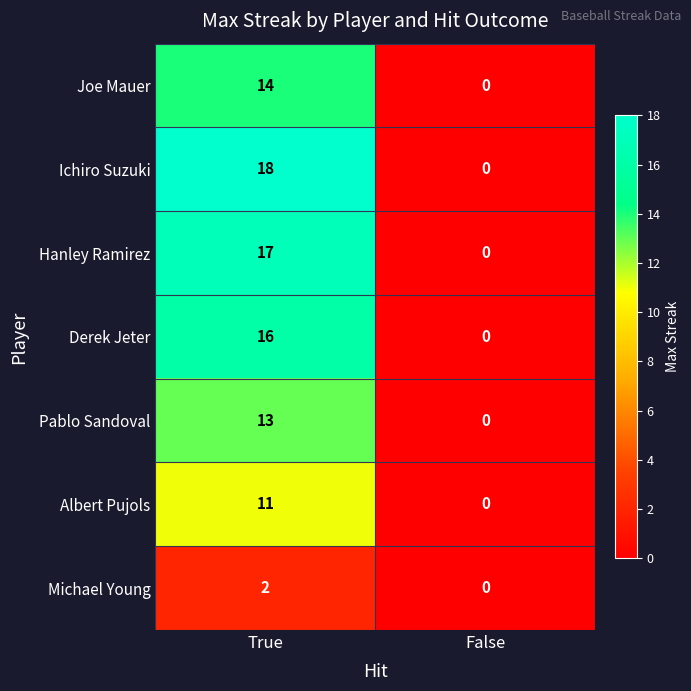

At which category is the sum across all series the highest?

True